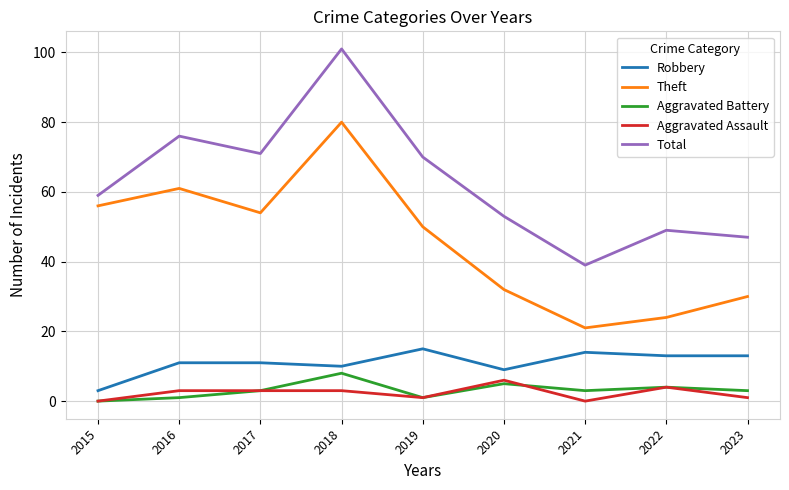

Is this an area chart (filled region under the line)?

No